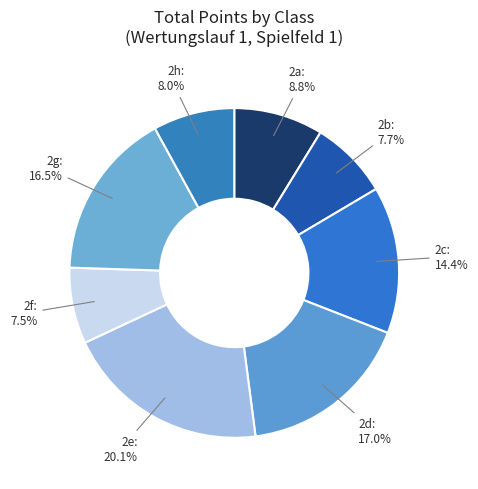

Count the number of slices in the pie.

8